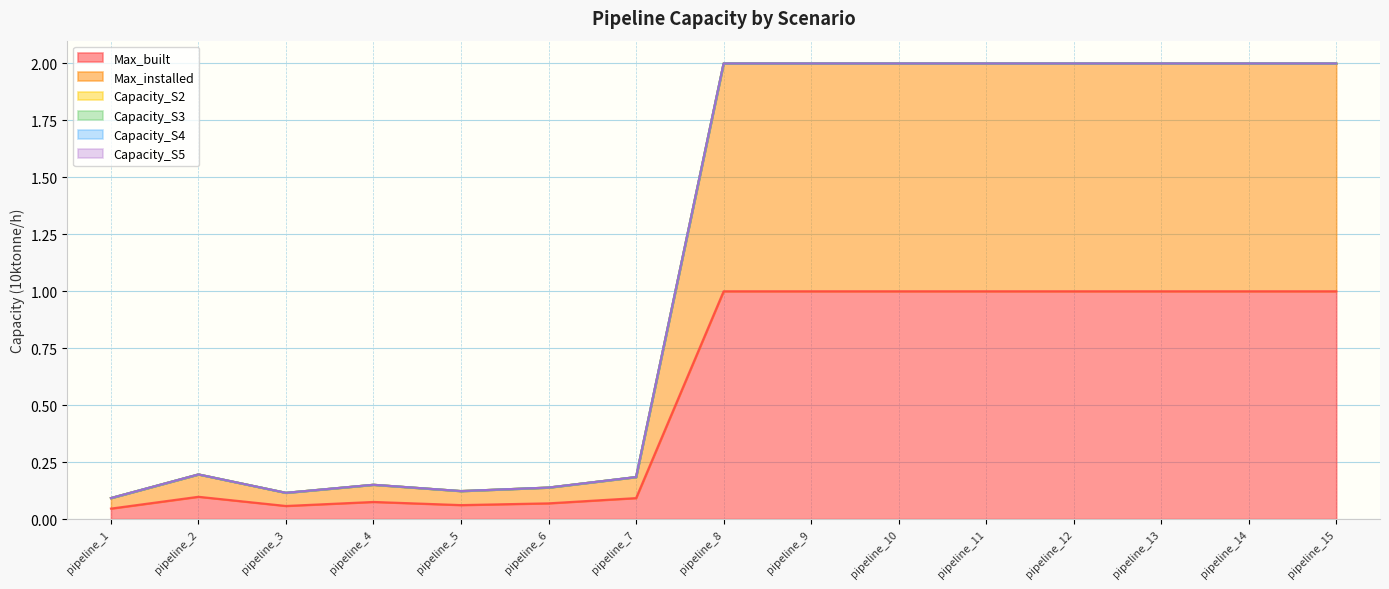

Reading left to right, list all the values displayed in this chart.

Max_built: 0.0	0.1	0.1	0.1	0.1	0.1	0.1	1.0	1.0	1.0	1.0	1.0	1.0	1.0	1.0
Max_installed: 0.0	0.1	0.1	0.1	0.1	0.1	0.1	1.0	1.0	1.0	1.0	1.0	1.0	1.0	1.0
Capacity_S2: 0.0	0.0	0.0	0.0	0.0	0.0	0.0	0.0	0.0	0.0	0.0	0.0	0.0	0.0	0.0
Capacity_S3: 0.0	0.0	0.0	0.0	0.0	0.0	0.0	0.0	0.0	0.0	0.0	0.0	0.0	0.0	0.0
Capacity_S4: 0.0	0.0	0.0	0.0	0.0	0.0	0.0	0.0	0.0	0.0	0.0	0.0	0.0	0.0	0.0
Capacity_S5: 0.0	0.0	0.0	0.0	0.0	0.0	0.0	0.0	0.0	0.0	0.0	0.0	0.0	0.0	0.0